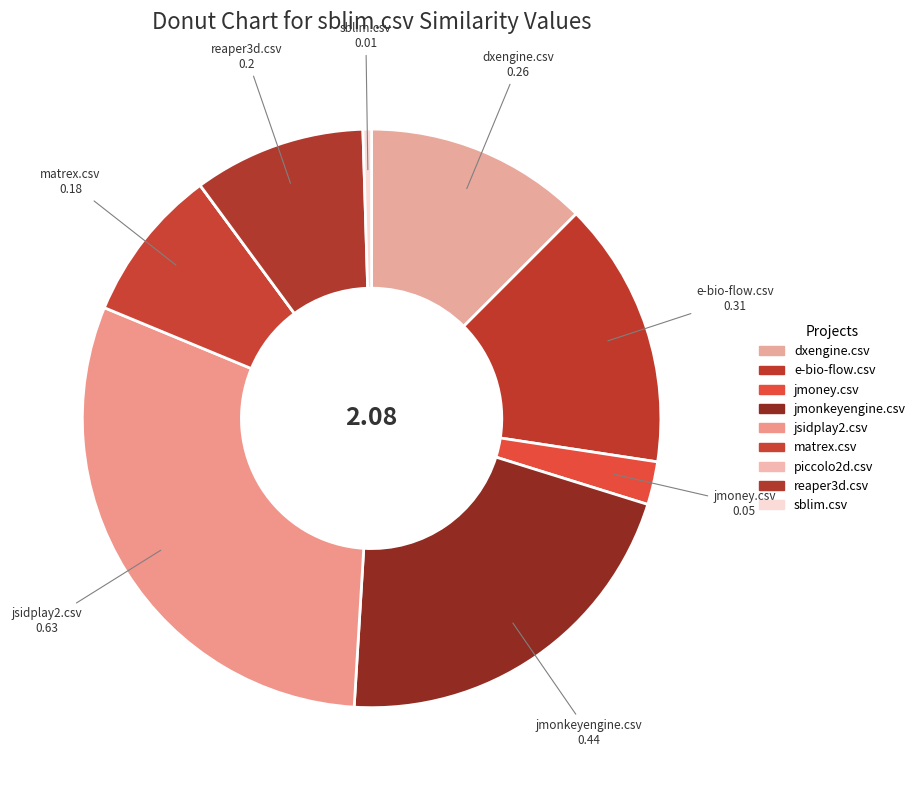

What percentage do jmonkeyengine.csv and e-bio-flow.csv together represent?

36.1%